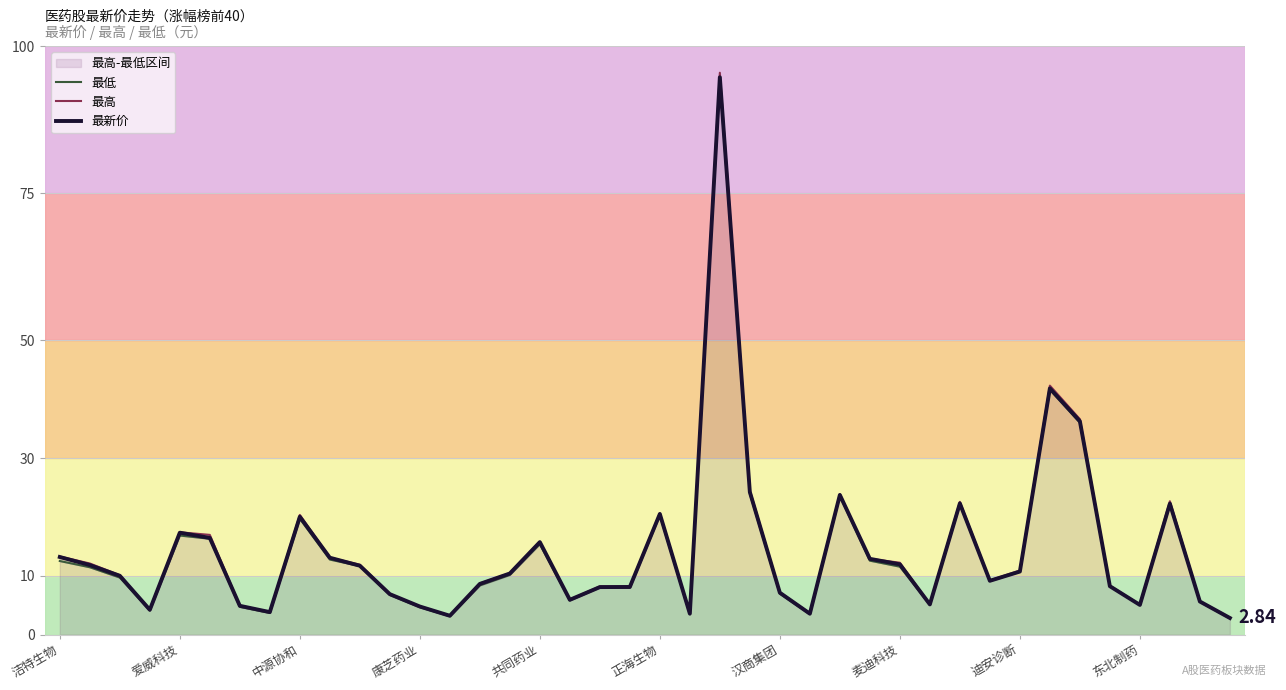

Rank the series at 康芝药业 from highest to lowest value.

最高, 最新价, 最低